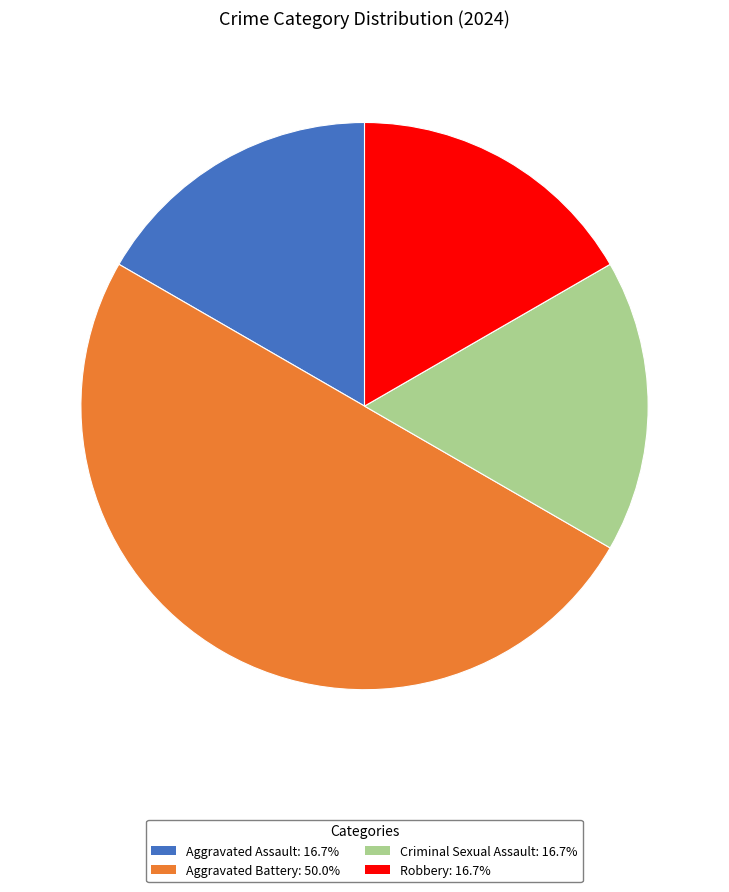

Combined, do Aggravated Assault and Aggravated Battery account for over 50%?

Yes